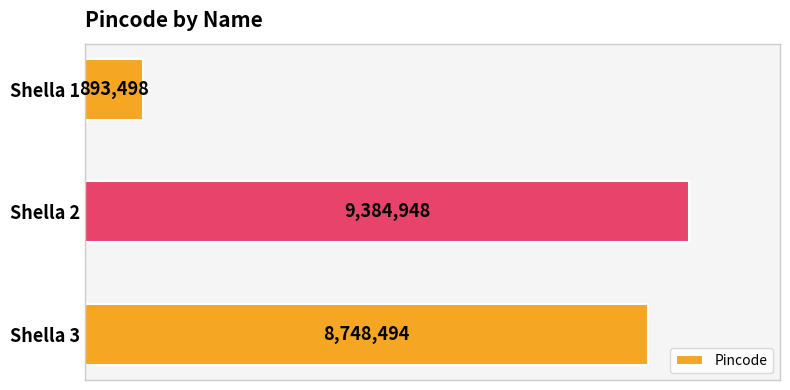

Are the bars horizontal?

Yes